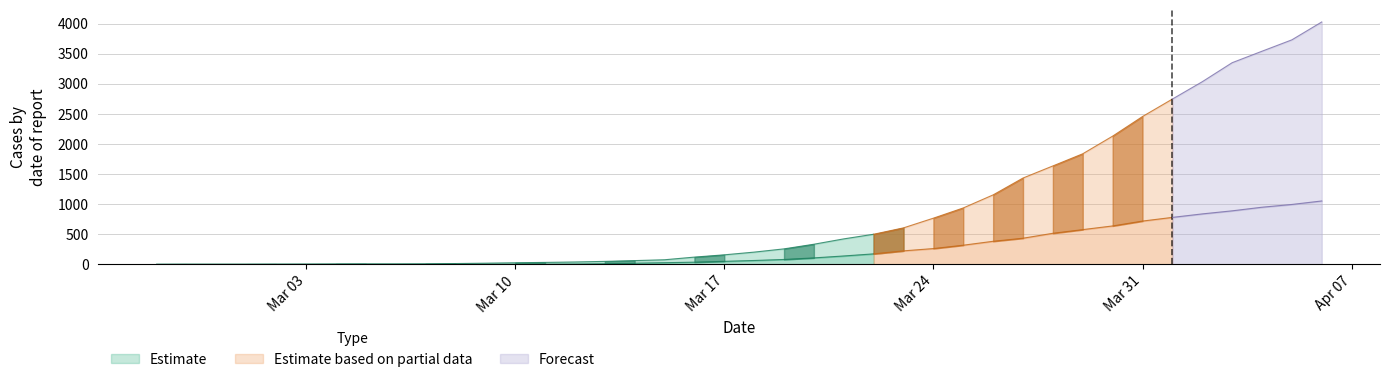

Between 2020-02-27 and 2020-03-22, which is larger?

2020-03-22